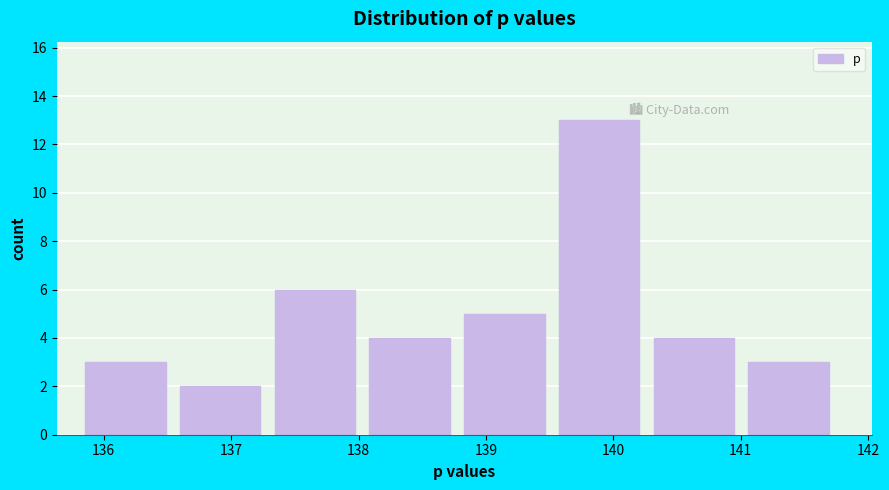

Reading left to right, transcribe this chart: for each bar, give the range it covers on the x-axis and its height. Neither the bar edges nor the heights are printed on the chart, so give them approximately, as read against the axes.

135.9 to 136.6: 3
136.6 to 137.3: 2
137.3 to 138.1: 6
138.1 to 138.8: 4
138.8 to 139.6: 5
139.6 to 140.3: 13
140.3 to 141.1: 4
141.1 to 141.8: 3